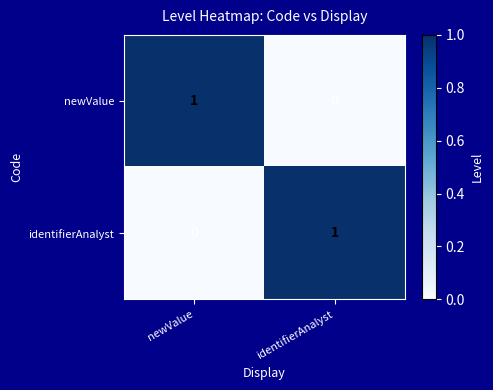

How many distinct data groups are displayed?

2